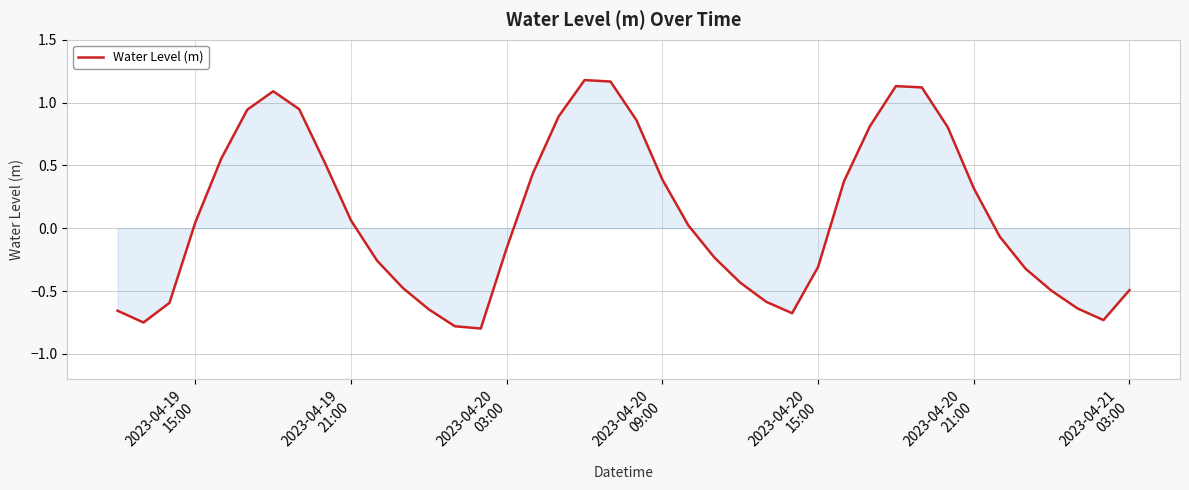

What is the difference between the maximum and minimum values?

2.0